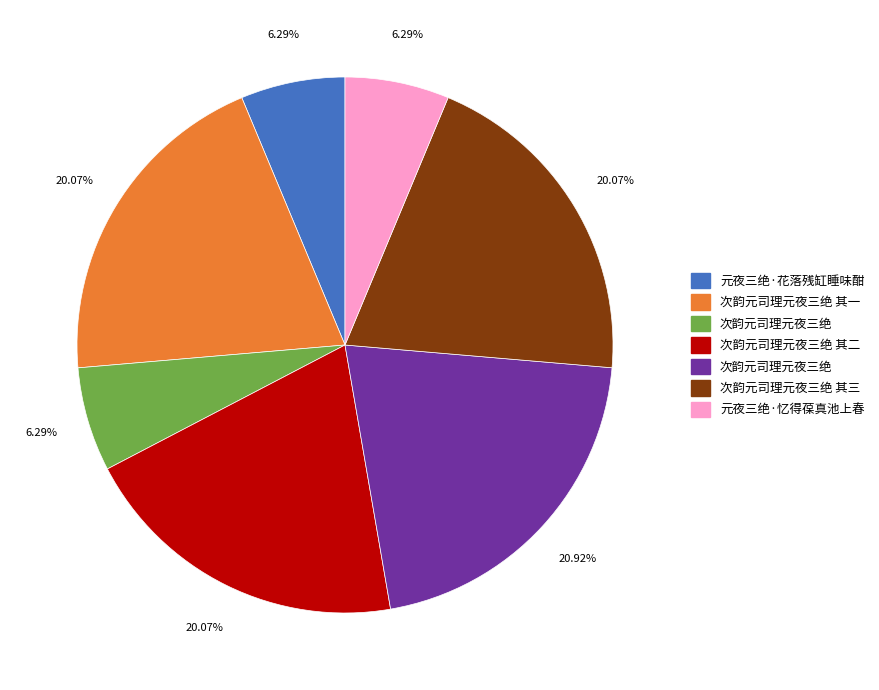

Is there any slice that represents more than half of the pie?

No